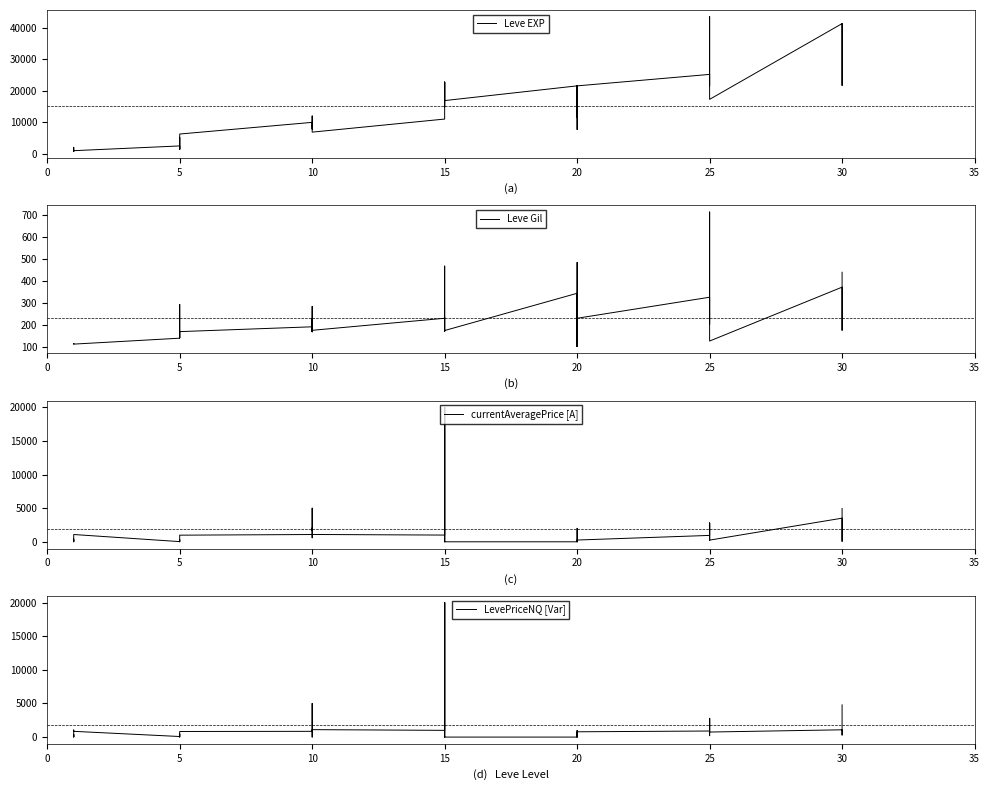

At which label does LevePriceNQ [Var] reach its minimum?

5